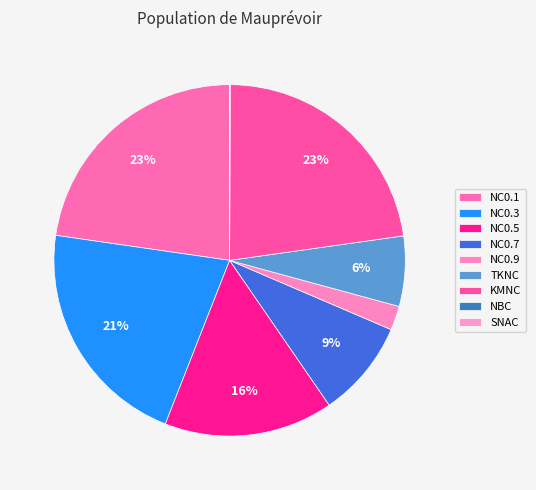

The NBC slice represents 0% of the pie. True or false?

True